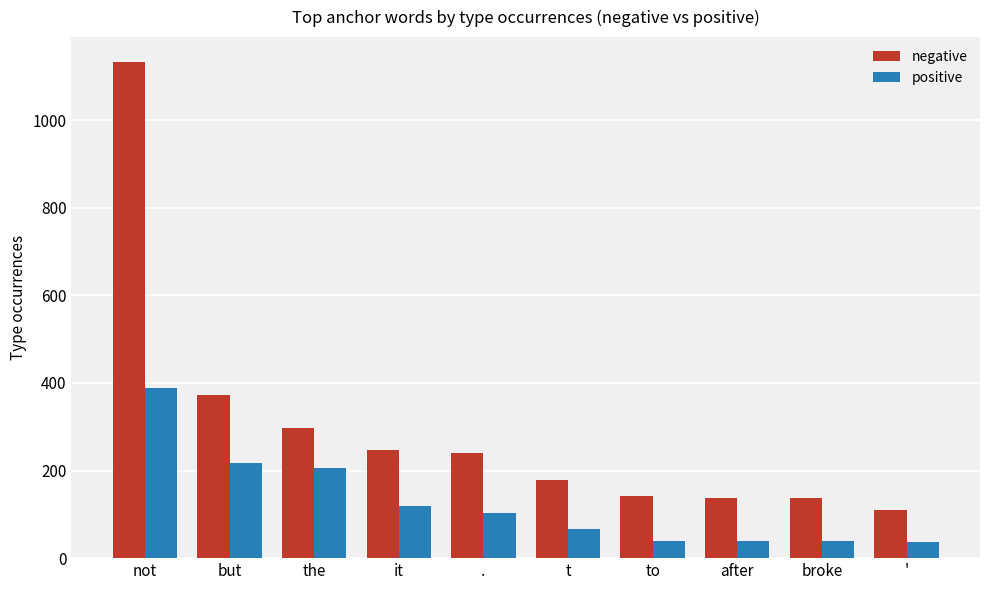

Which series has the widest spread of values?

negative